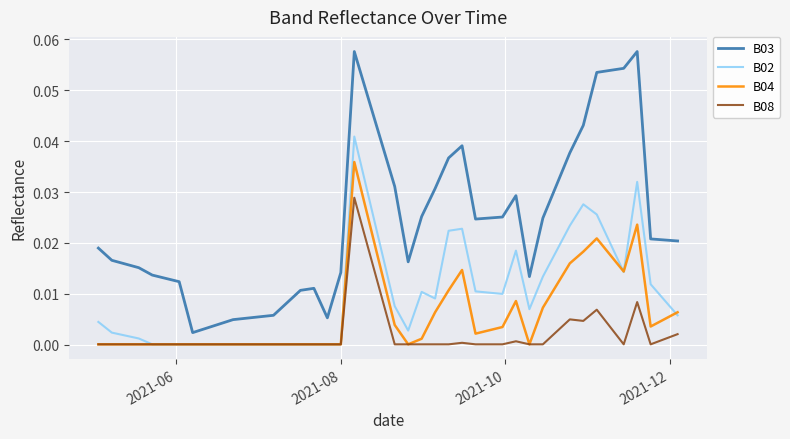

What are all the series names shown in the legend?

B03, B02, B04, B08